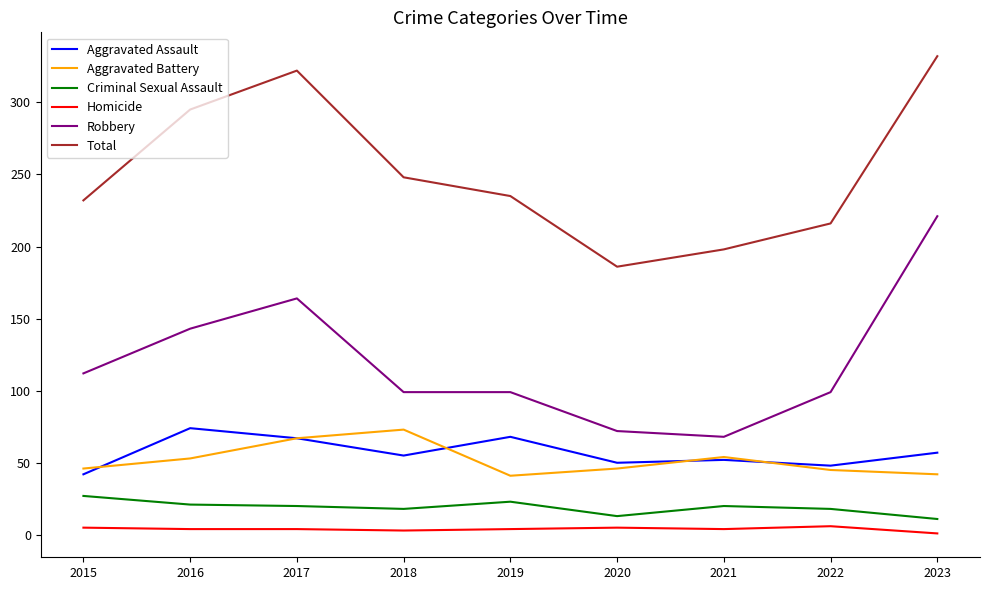

What are all the series names shown in the legend?

Aggravated Assault, Aggravated Battery, Criminal Sexual Assault, Homicide, Robbery, Total